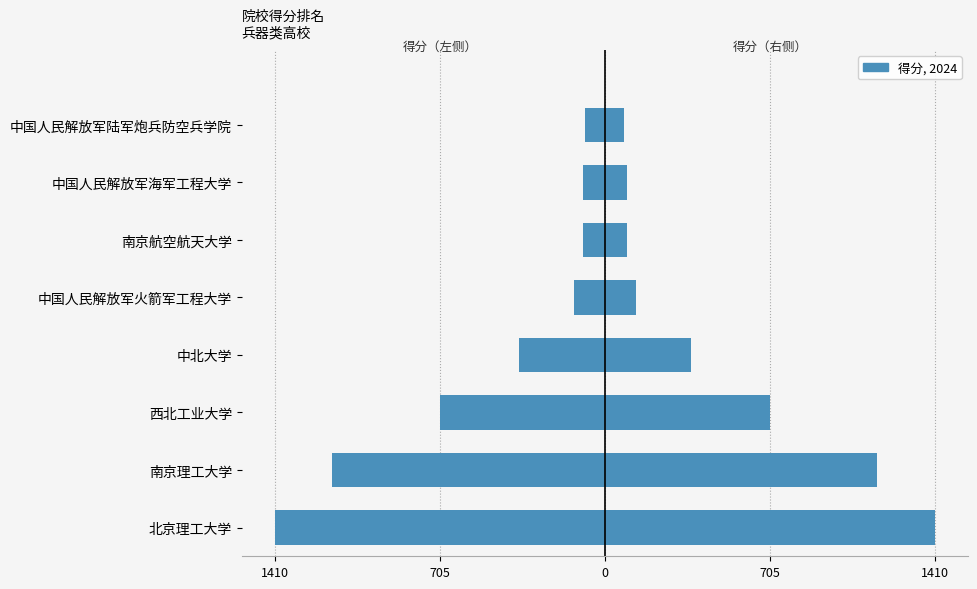

Reading left to right, list all the values displayed in this chart.

得分（左）: -1410	-1164	-704	-367	-131	-94	-93	-83
得分（右）: 1410	1164	704	367	131	94	93	83